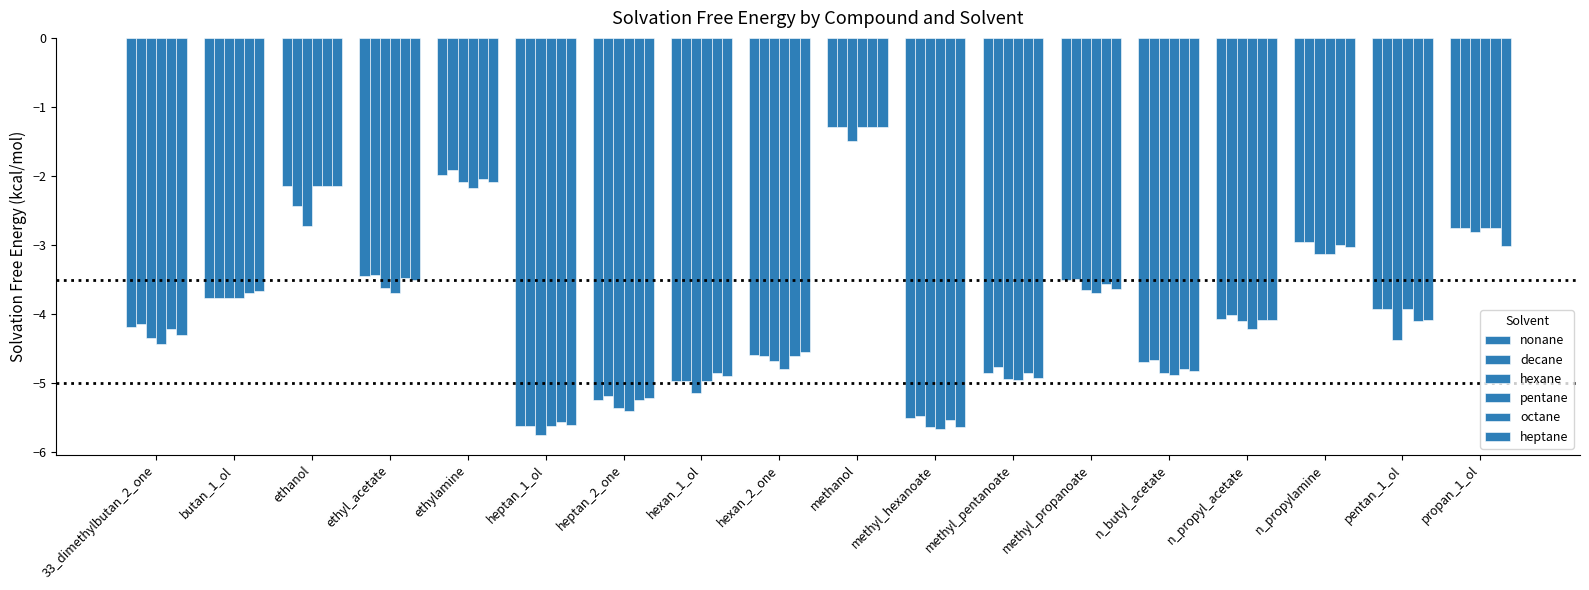

Which series has the largest total across all categories?

decane